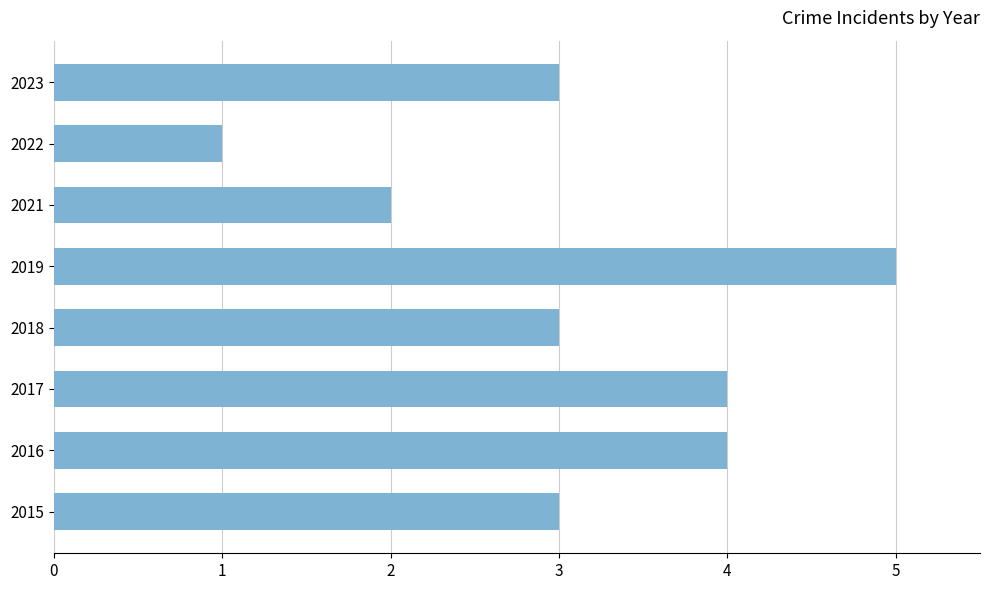

What is the difference between the maximum and minimum values?

4